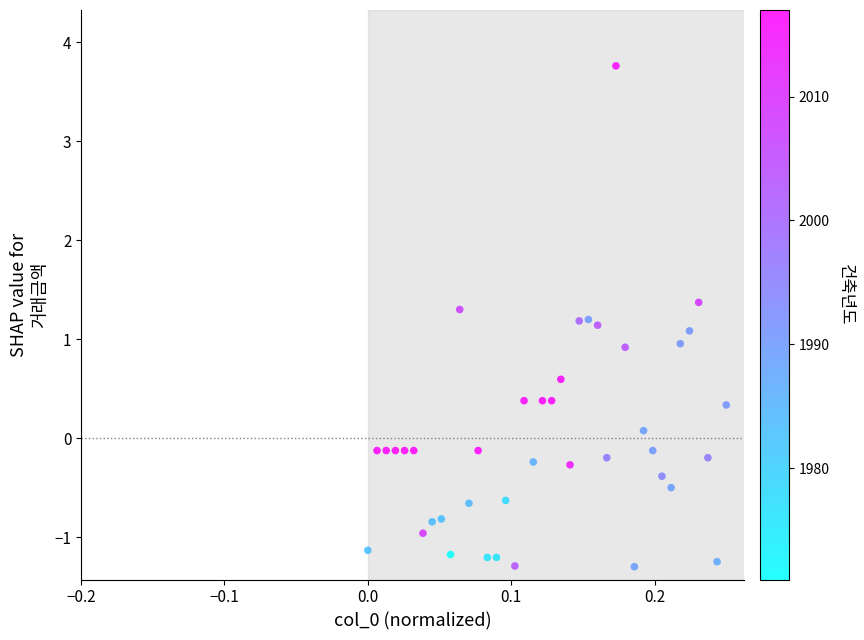

What is the range of Y values (max minus min)?

5.1